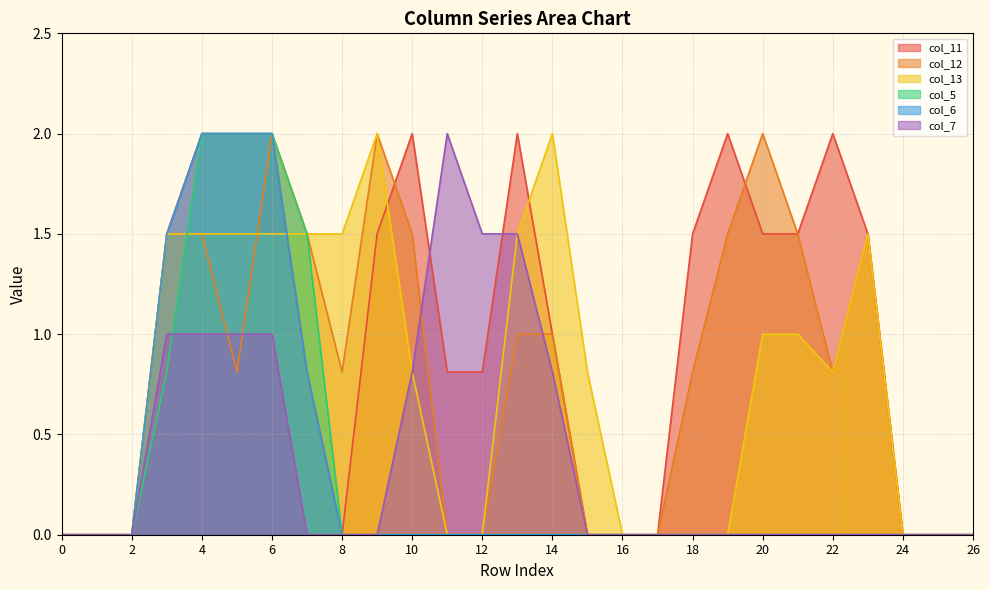

What is the difference between the highest and lowest values at 21?

1.5